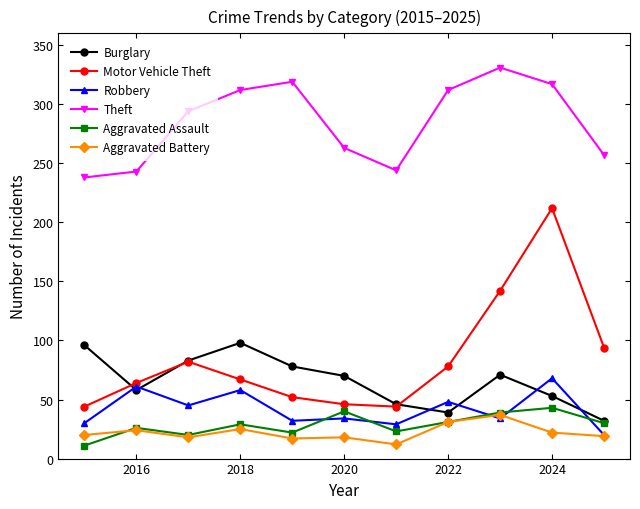

What is the smallest value displayed?

11